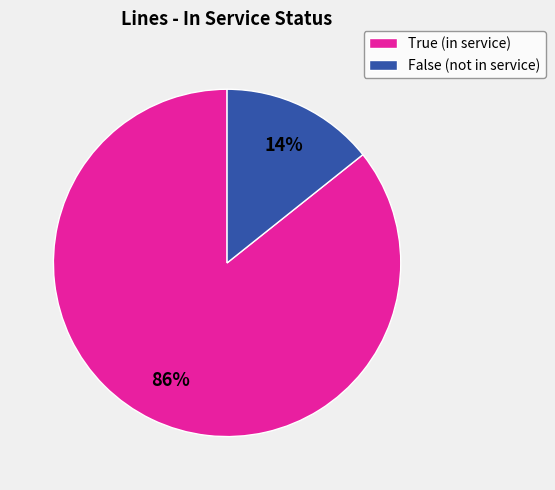

How many segments does this pie chart have?

2